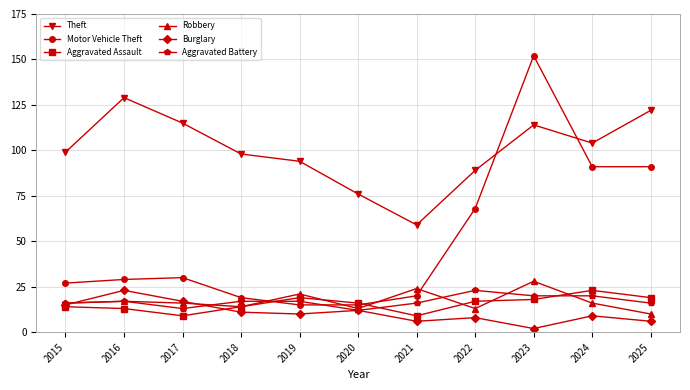

In Robbery, how many points are lower than both neighbors (excluding endpoints)?

3